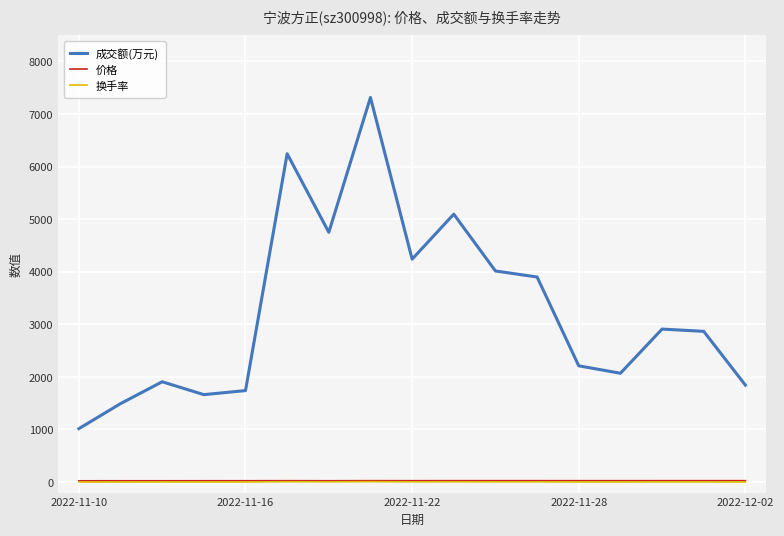

What is the average value of the 价格 series?

25.8